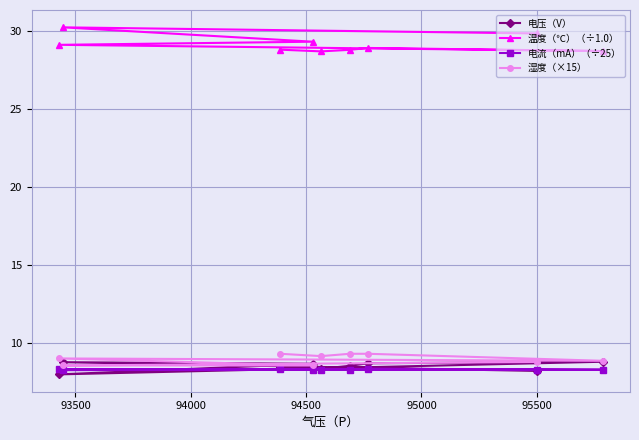

Which series has the largest total across all categories?

温度（℃）（÷1.0）